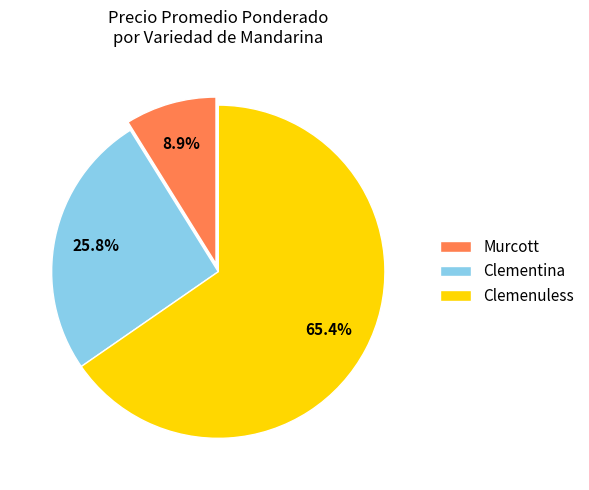

How many segments does this pie chart have?

3